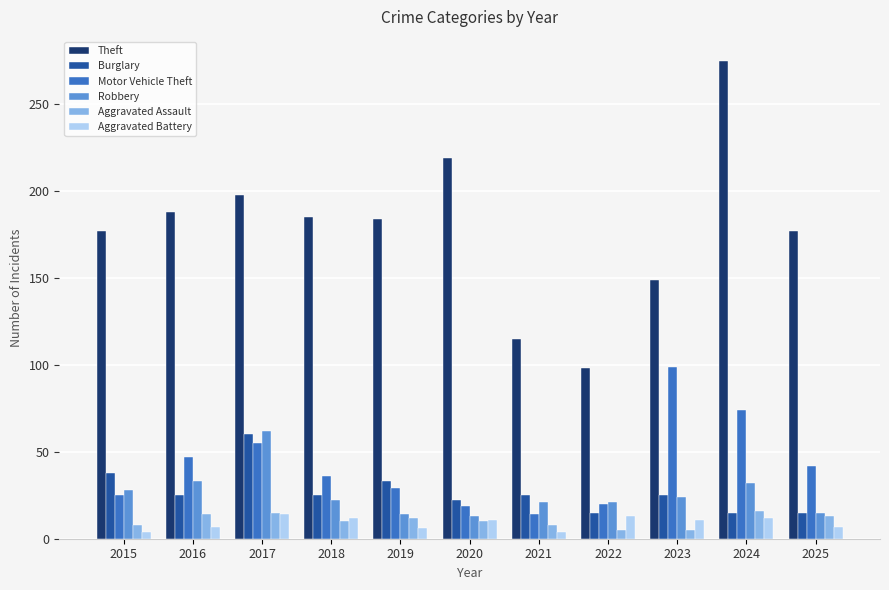

What is the greatest value displayed?

275